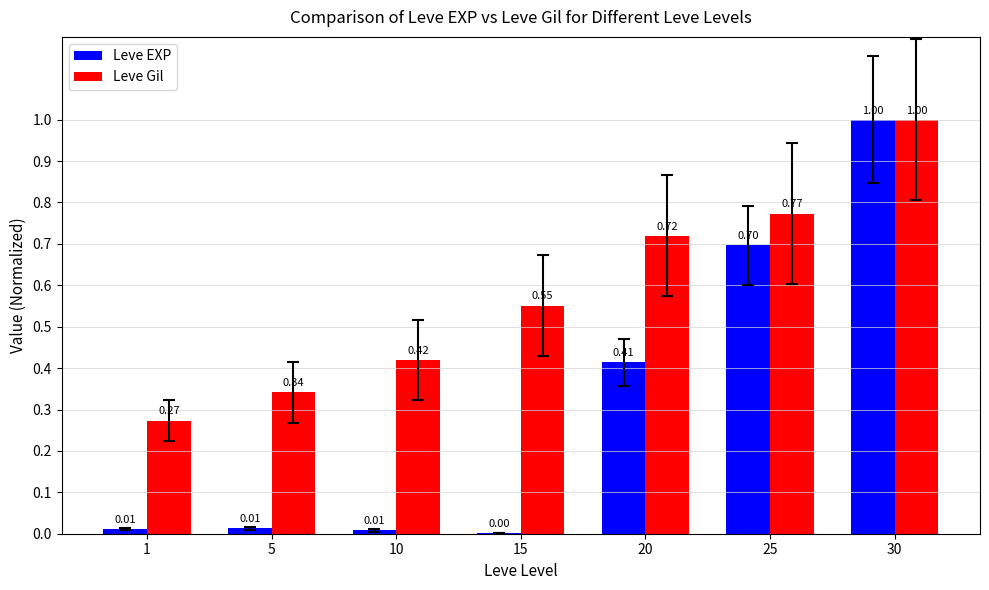

Is the value of Leve EXP at 10 greater than the value of Leve Gil at 15?

No